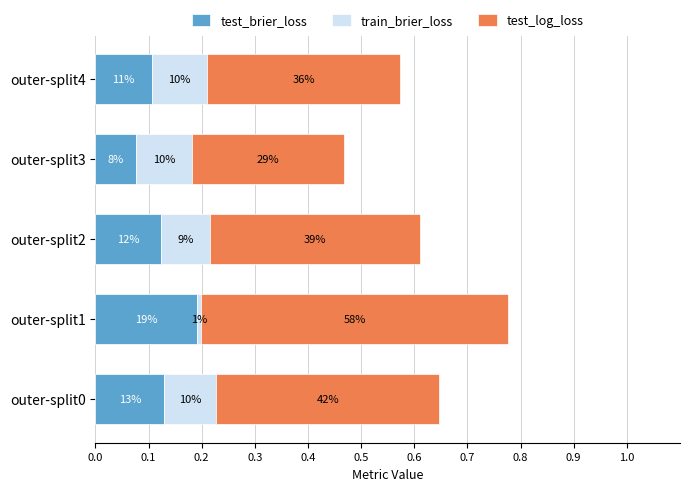

What are all the series names shown in the legend?

test_brier_loss, train_brier_loss, test_log_loss